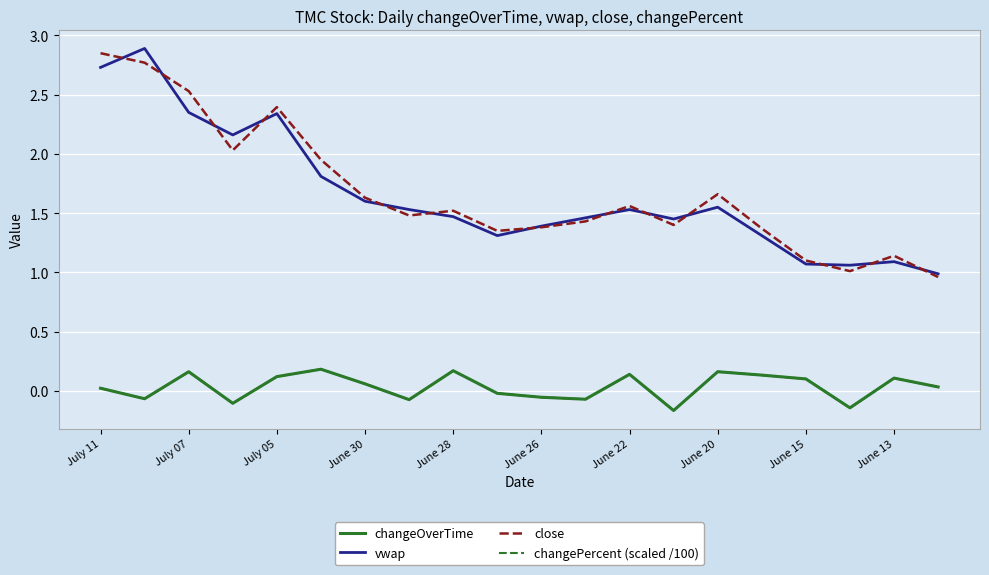

Which series has the largest range (max minus min)?

vwap